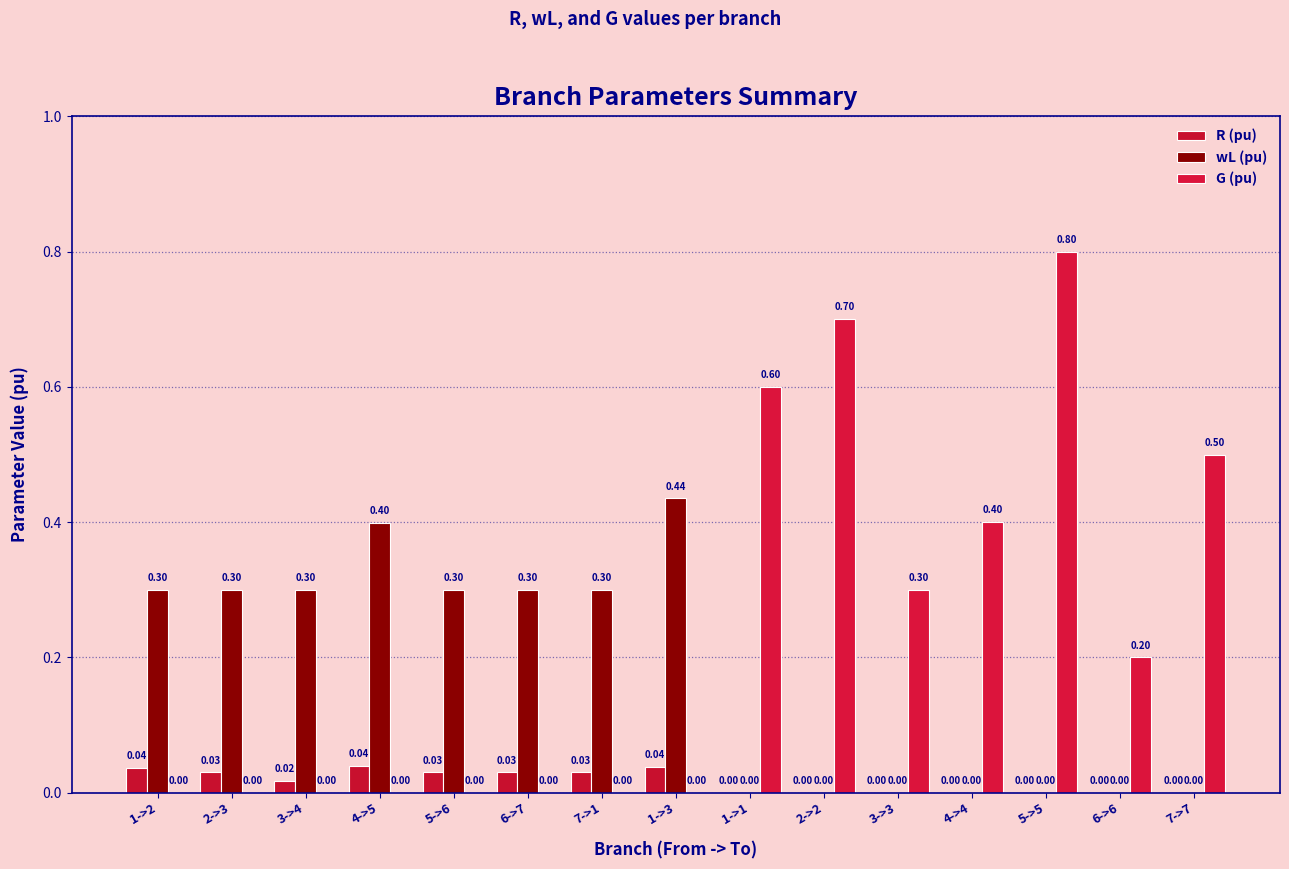

What position from the right is 7->1?

9